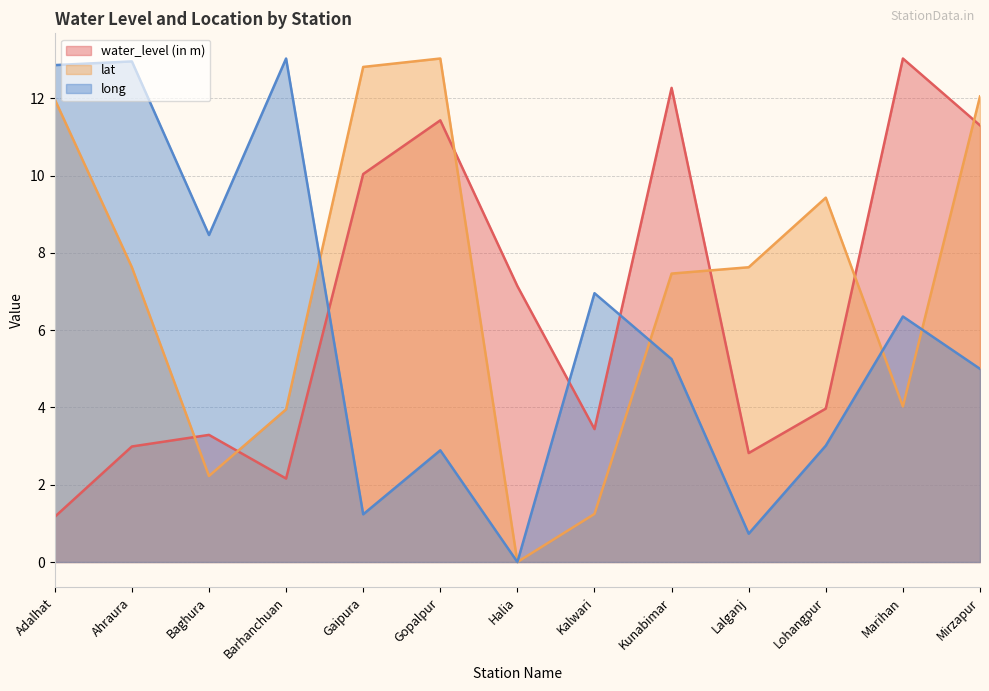

List the series in order of their overall mean, highest first.

lat, water_level (in m), long